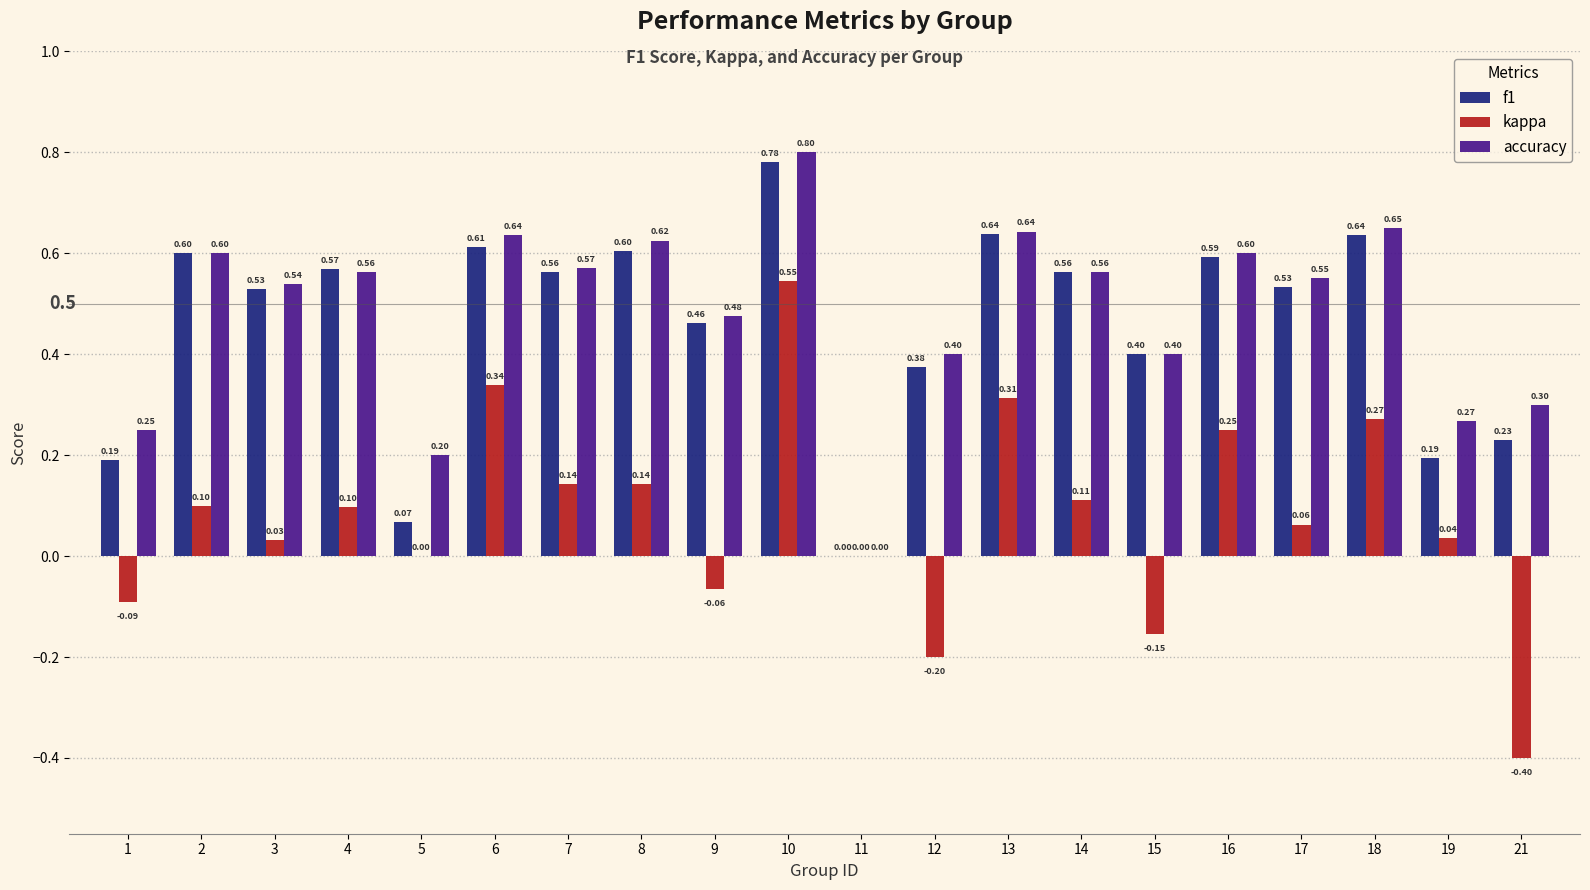

What is the approximate value of f1 at 2?

0.6